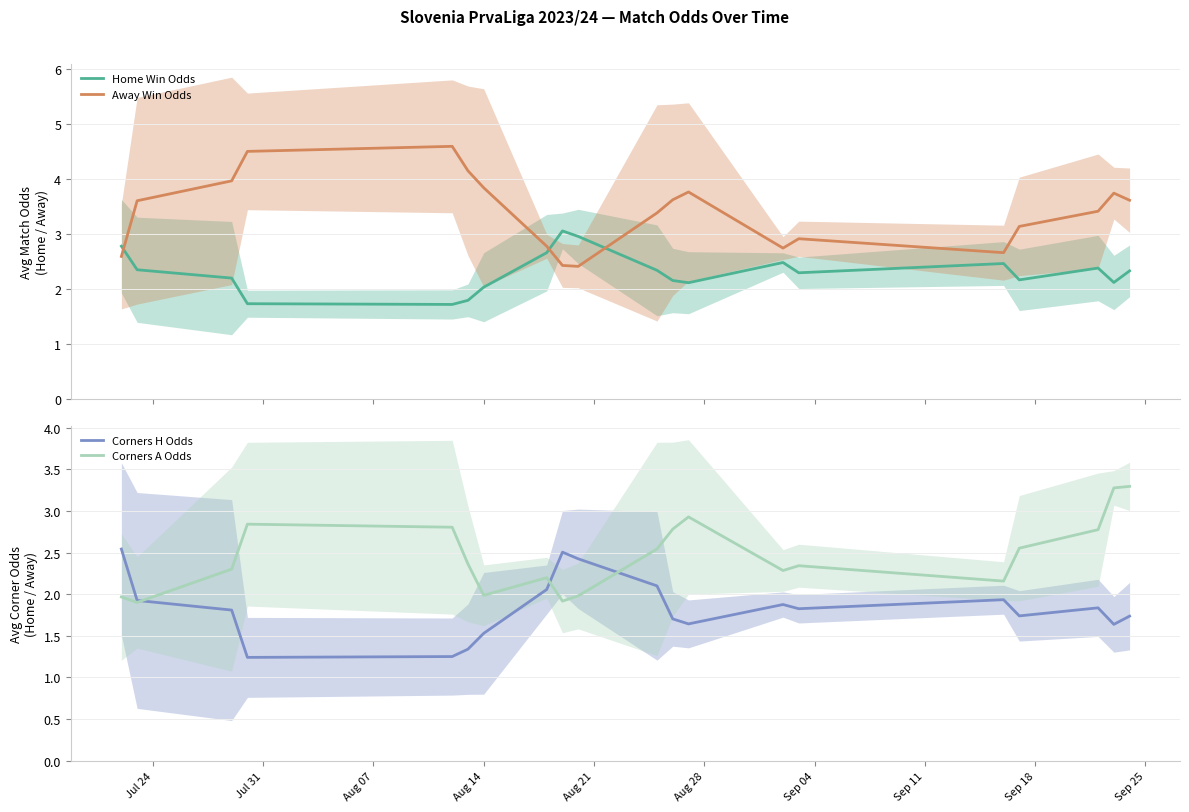

What are all the series names shown in the legend?

Home Win Odds, Away Win Odds, Corners H Odds, Corners A Odds